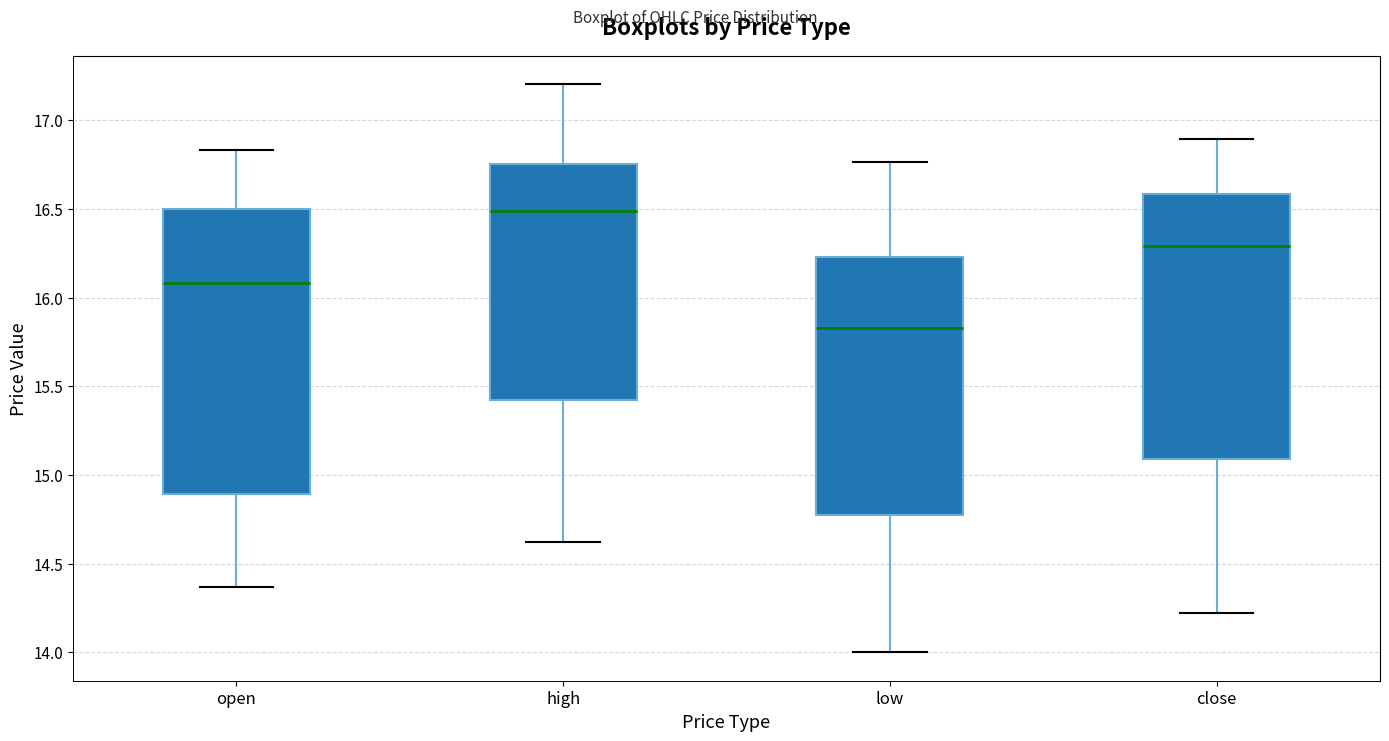

Which box's median line is the highest?

high